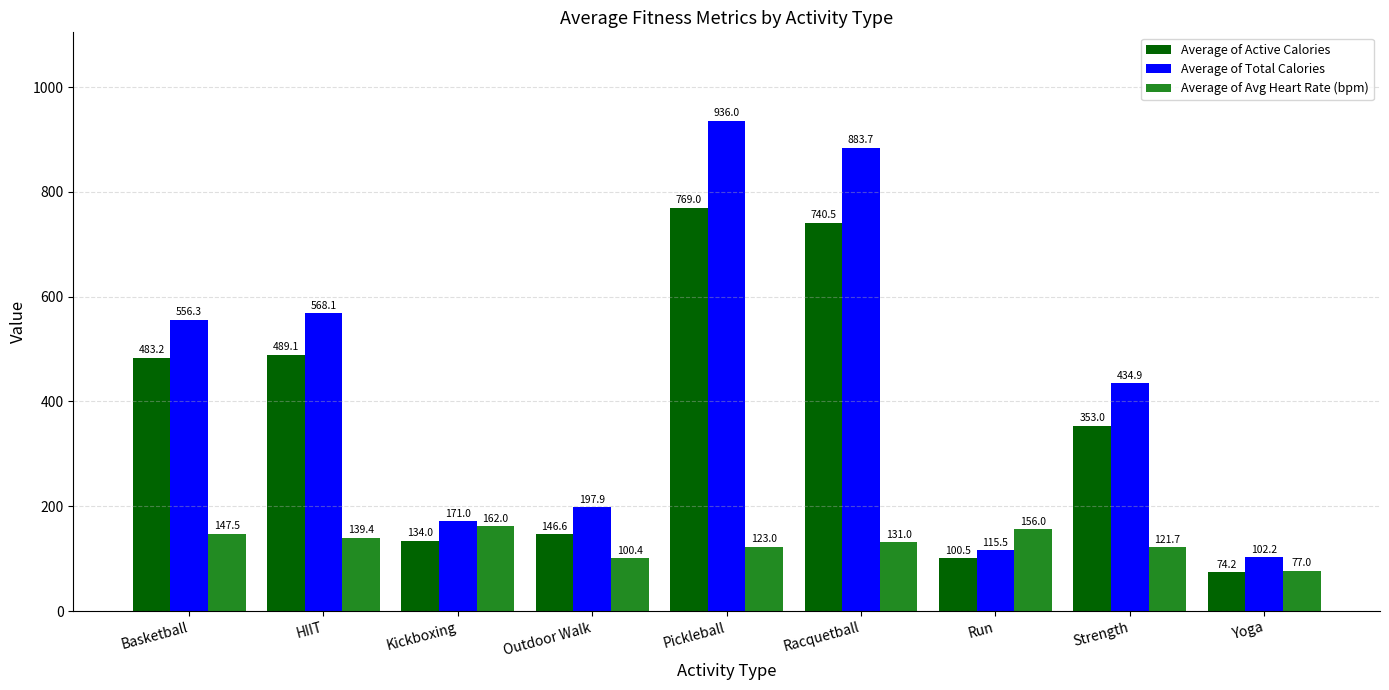

What are all the series names shown in the legend?

Average of Active Calories, Average of Total Calories, Average of Avg Heart Rate (bpm)